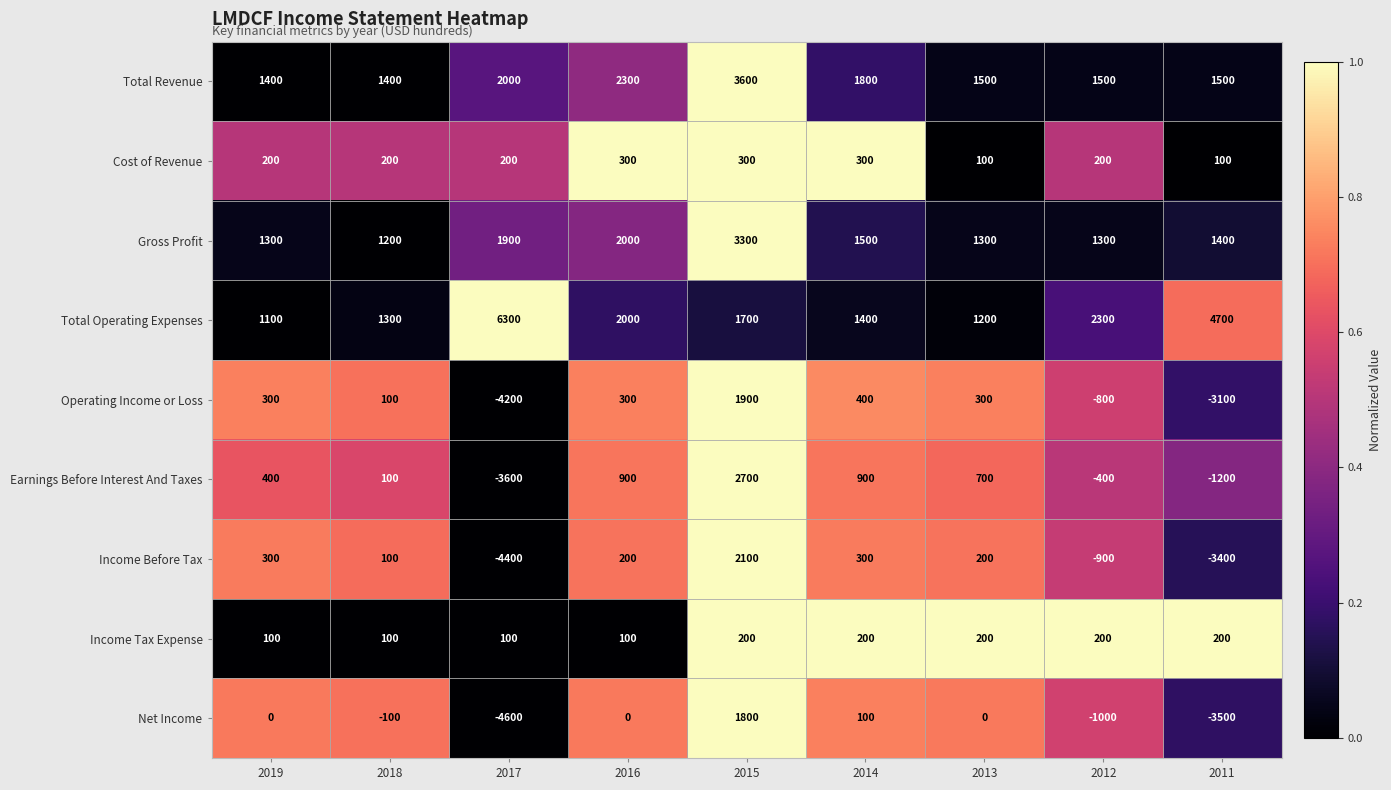

What is the total value across all series at 2011?

-3300